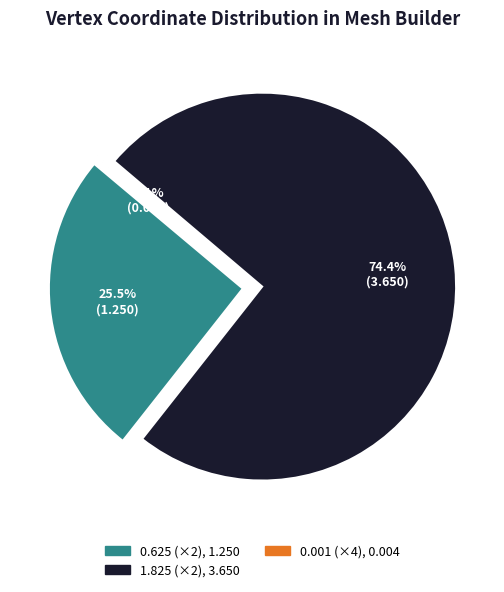

Is AddVertex_2_y the majority of the pie?

No